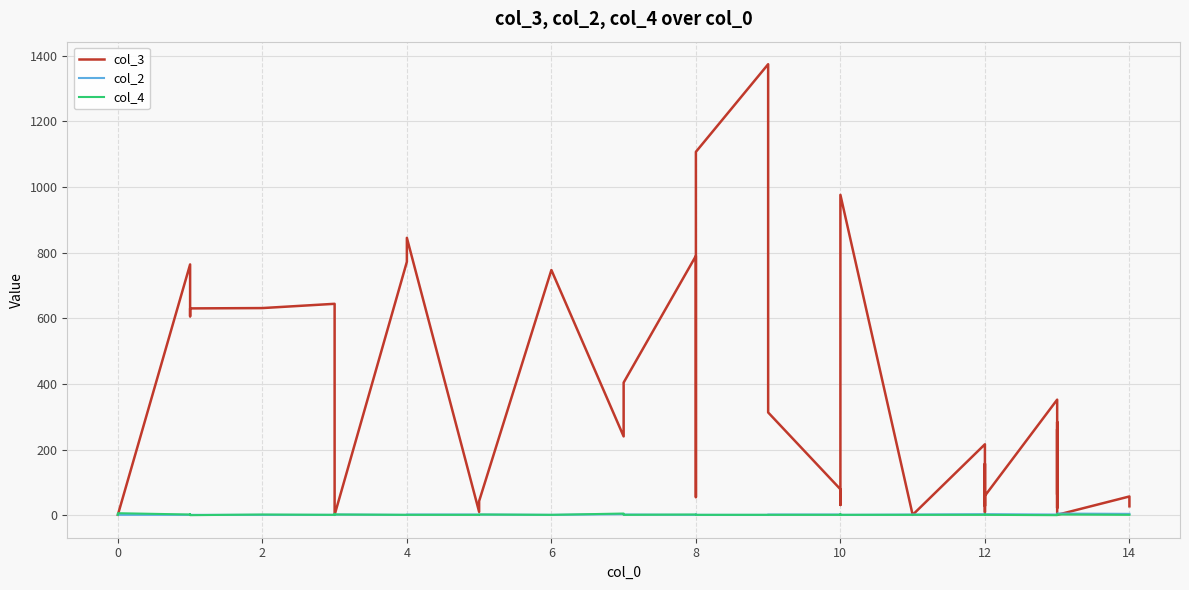

How many values in the col_2 series are below 2?

14